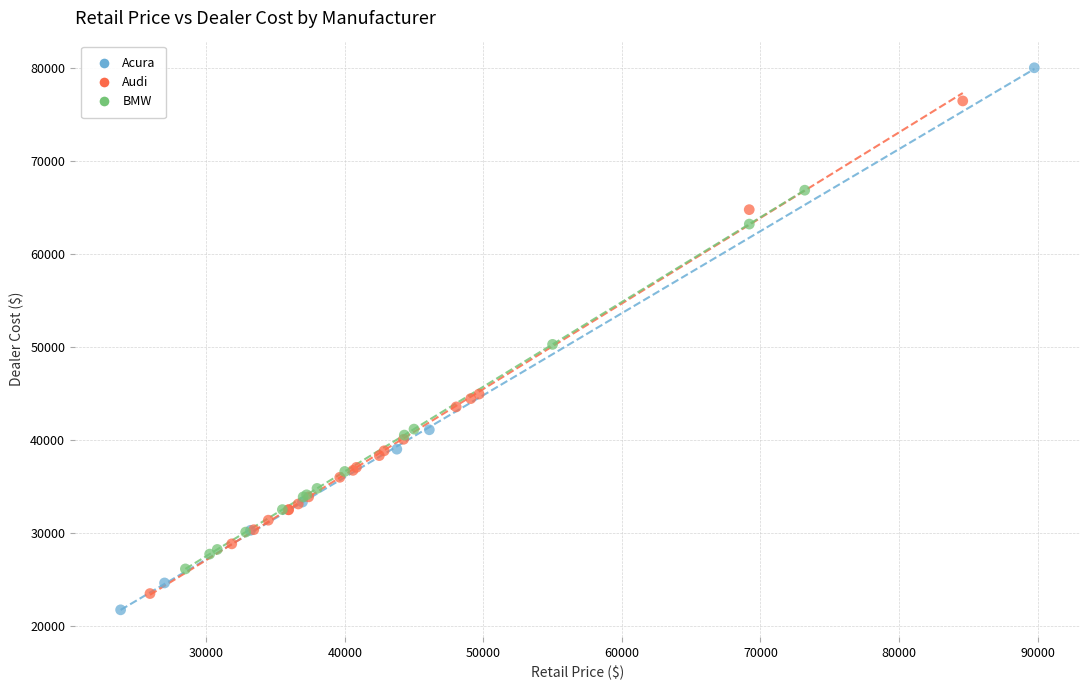

Which series has the largest Y range (max minus min)?

Acura